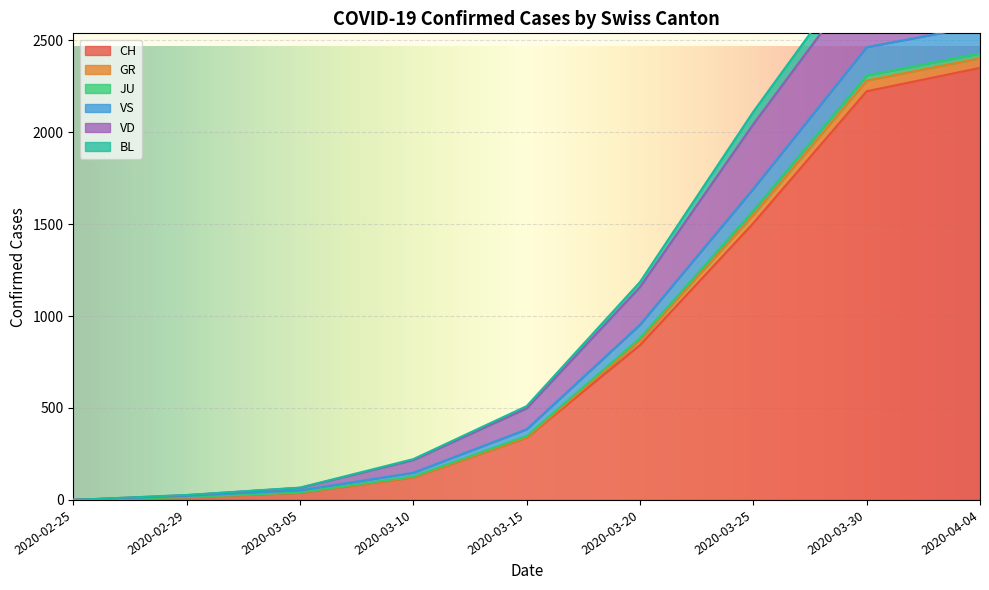

The value of CH at 2020-03-20 is 842. True or false?

True